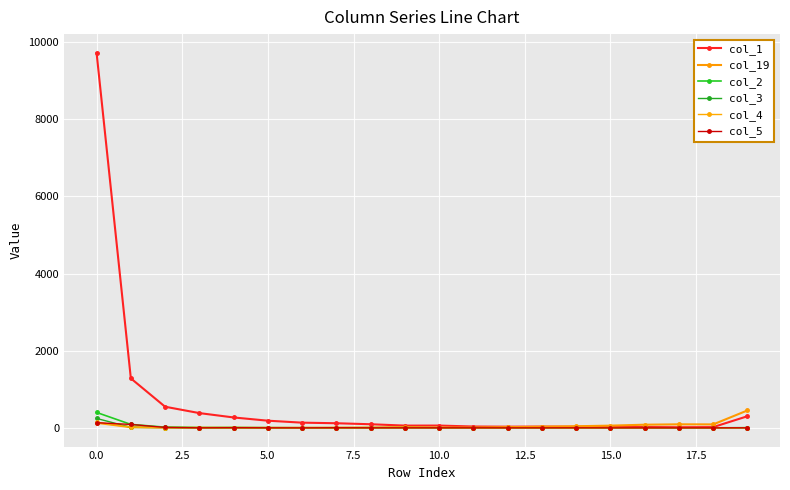

How many lines are shown in the chart?

6